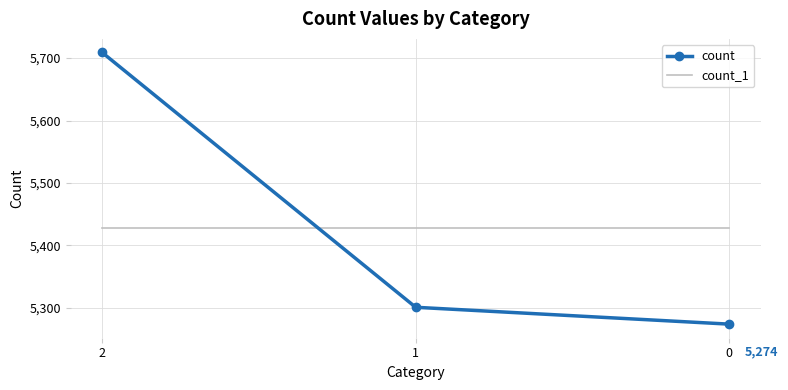

Between 2 and 1, which series saw the biggest shift?

count